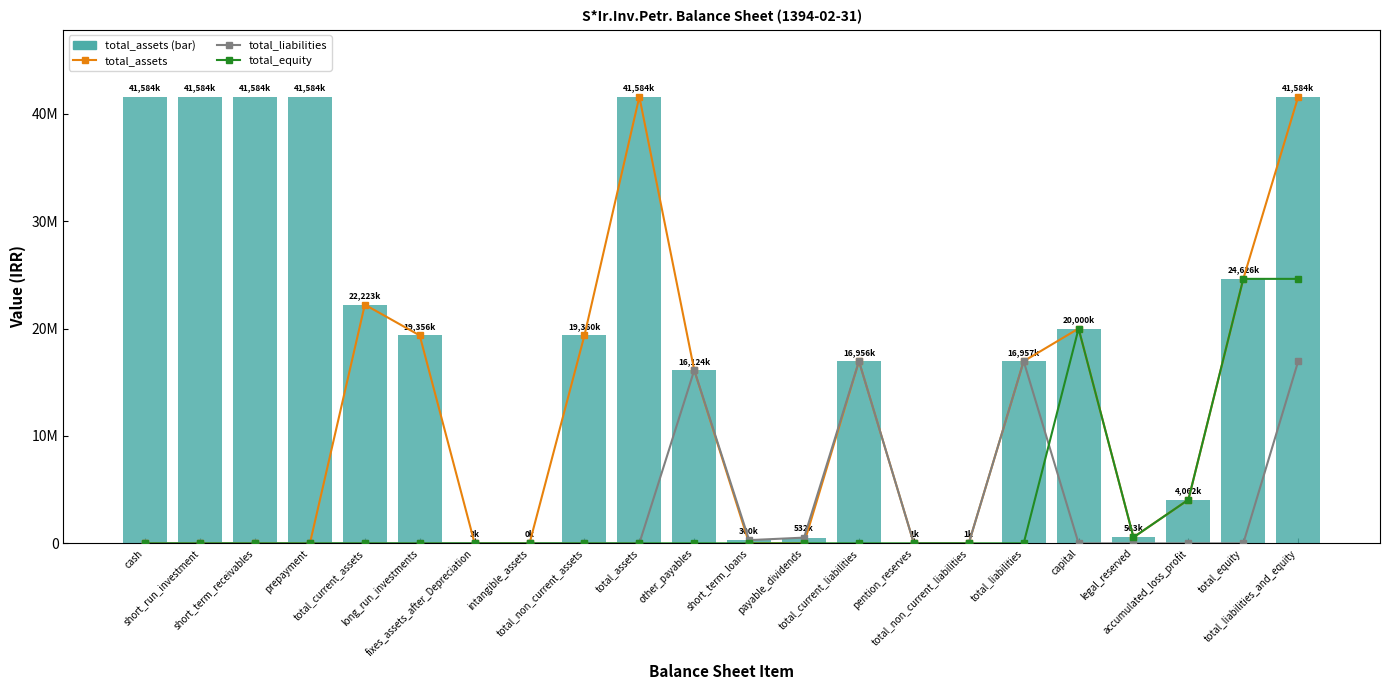

What are all the series names shown in the legend?

total_assets, total_liabilities, total_equity, total_assets_bar